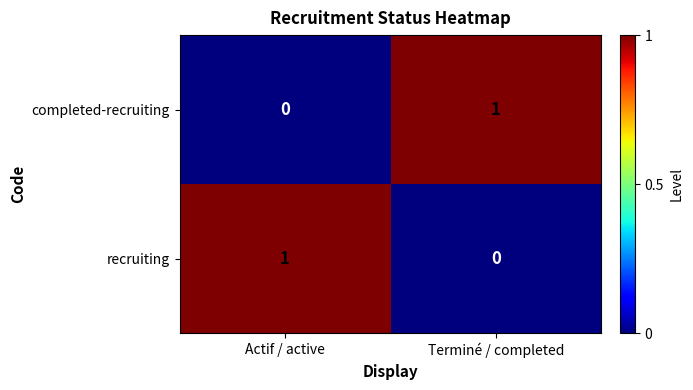

How many values in recruiting are above zero?

1